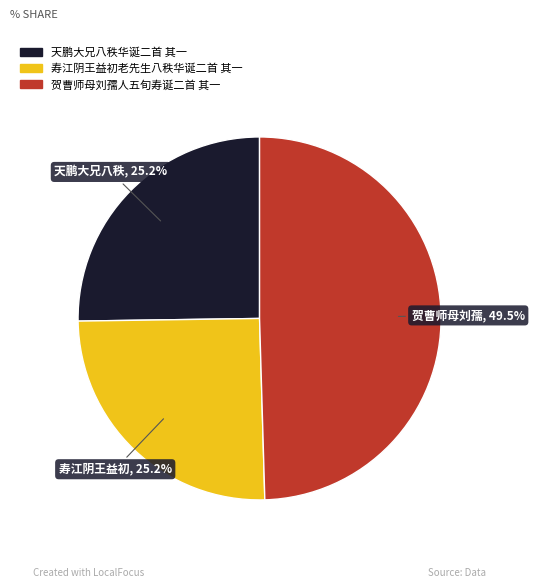

True or false: 寿江阴王益初老先生八秩华诞二首 其一 accounts for 25% of the total.

True